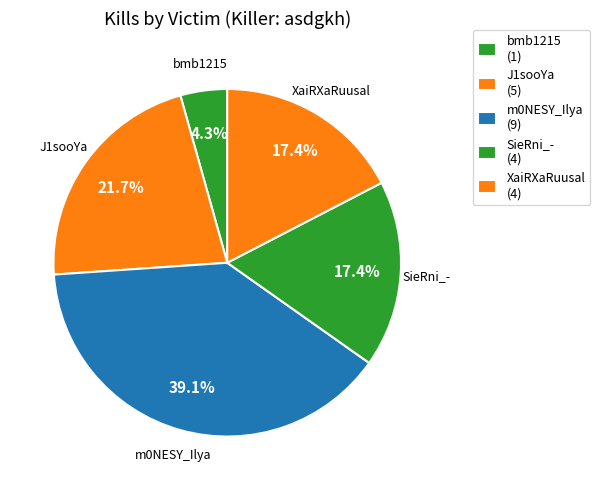

How many slices are in this pie chart?

5